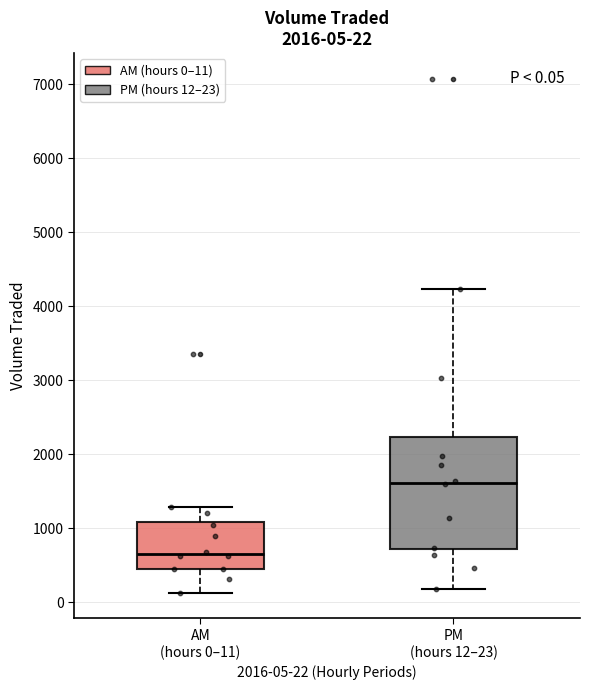

Comparing the boxes themselves (not the whiskers), which one is the tallest?

PM (hours 12–23)